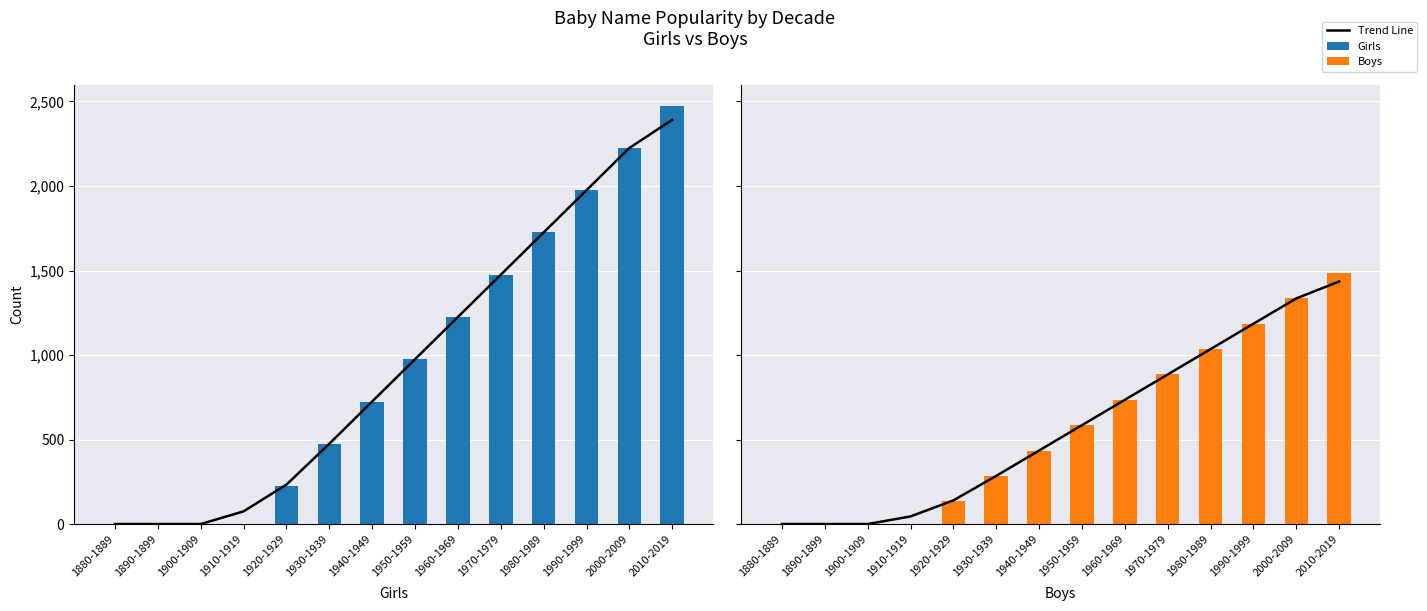

What is the difference between the highest and lowest values at 1990-1999?

790